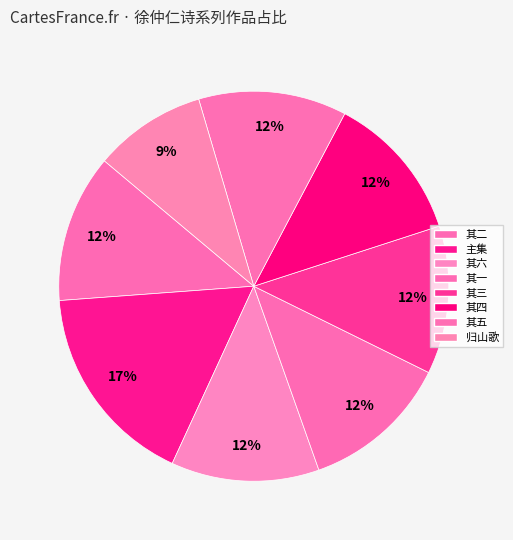

Which category has the smallest portion of the pie?

归山歌·山中人兮欲归